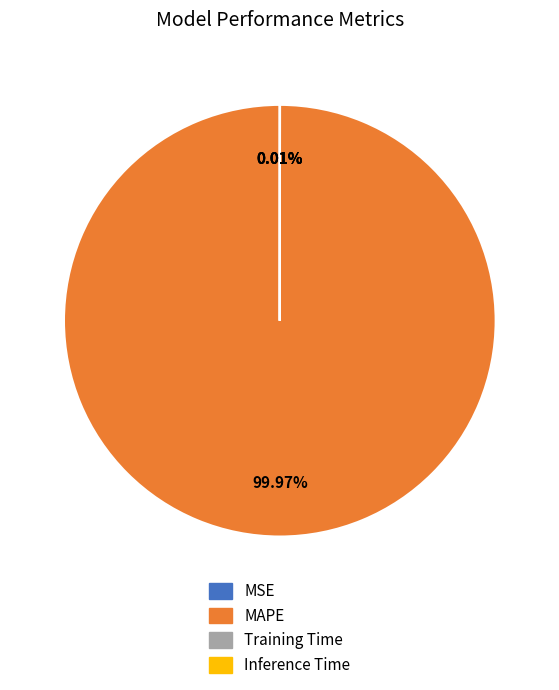

What is the majority slice?

MAPE